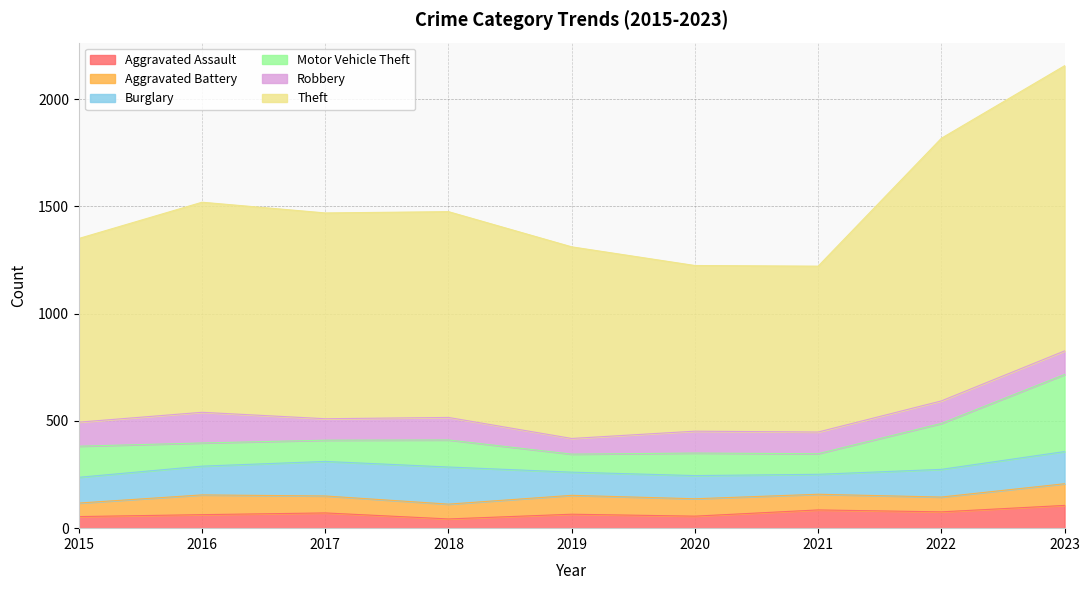

What is the difference between the Motor Vehicle Theft values at 2015 and 2019?

61